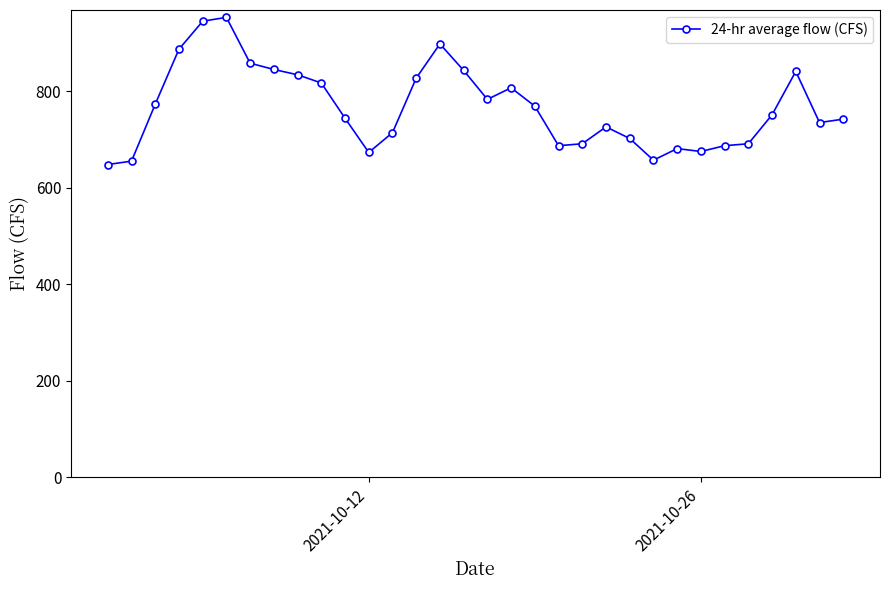

What is the maximum value shown in the chart?

953